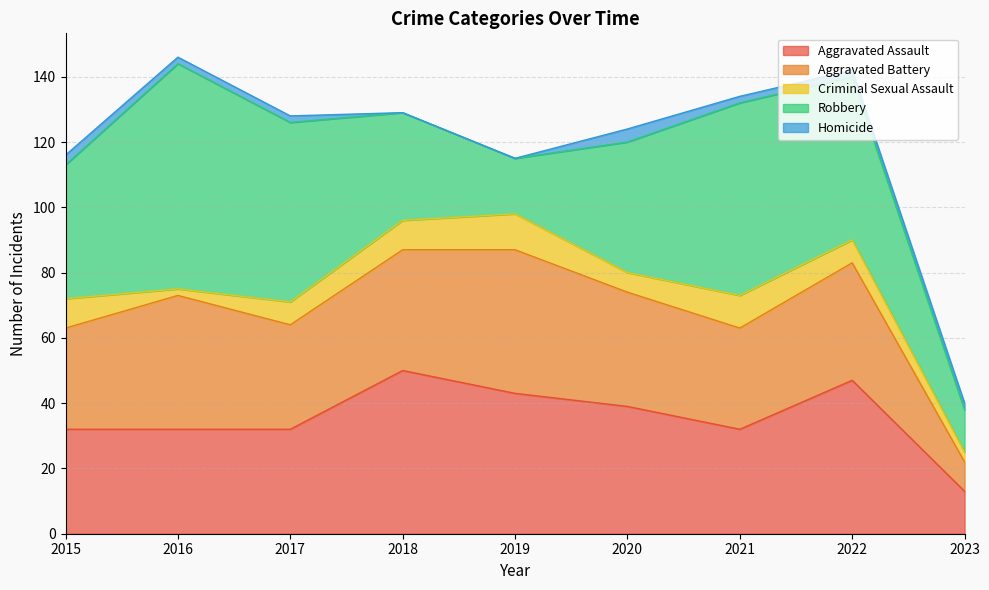

What is the difference between the Homicide values at 2018 and 2015?

3